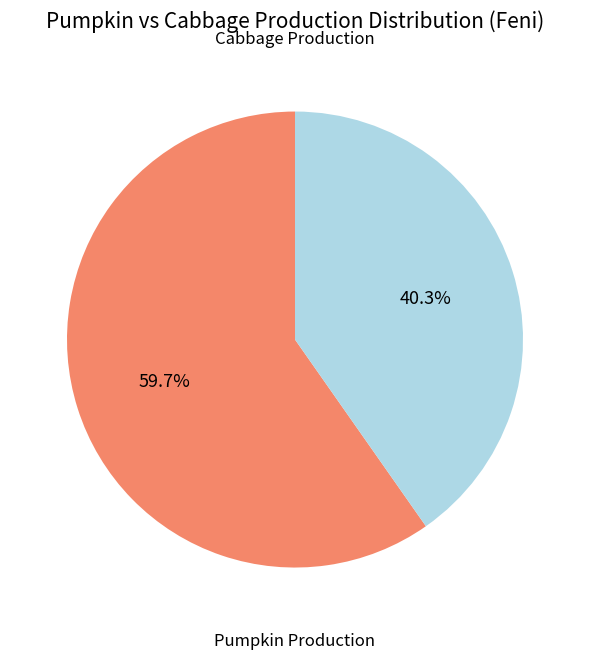

How many segments does this pie chart have?

2